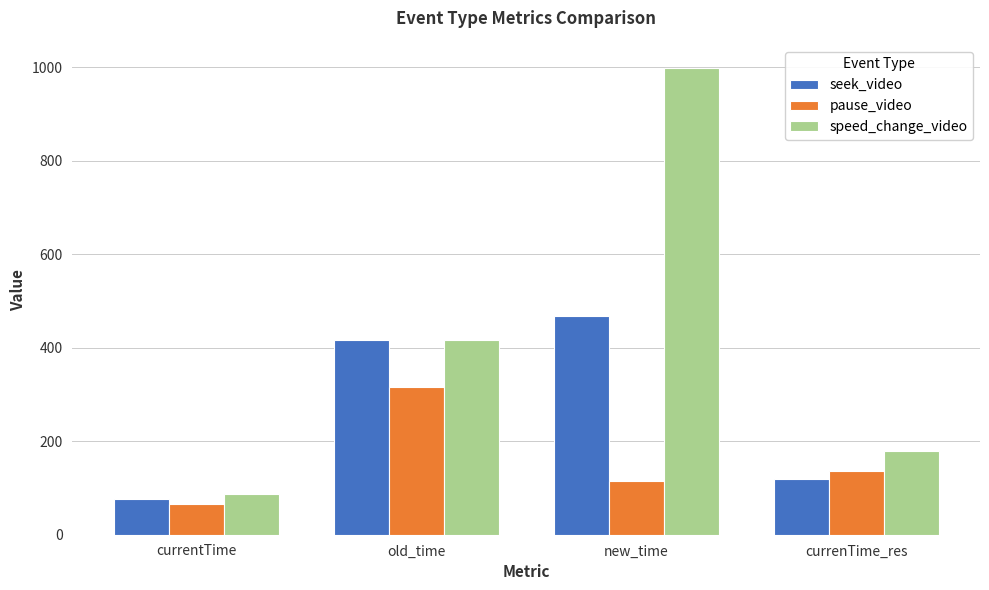

Which category has the lowest value across all series?

currentTime